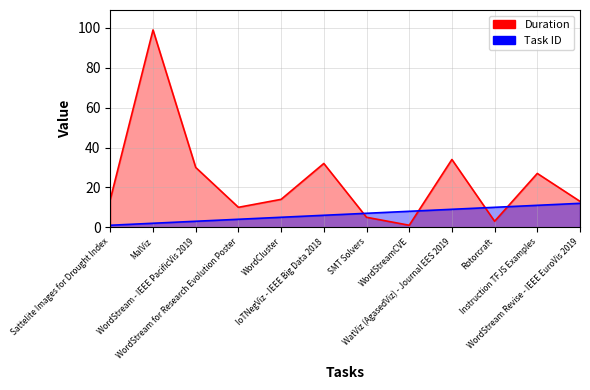

Which series has the largest range (max minus min)?

Duration